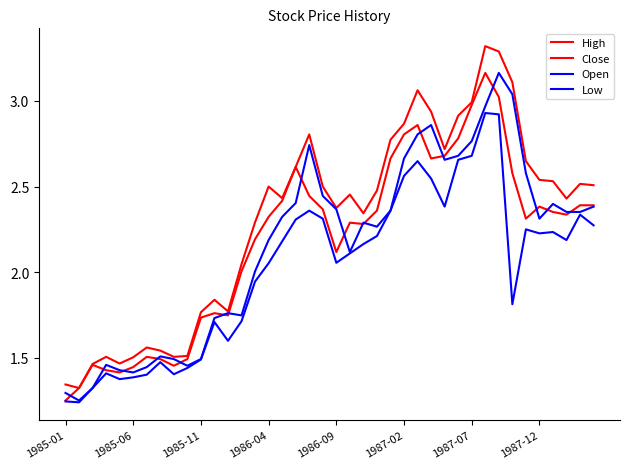

What is the minimum value shown in the chart?

1.2